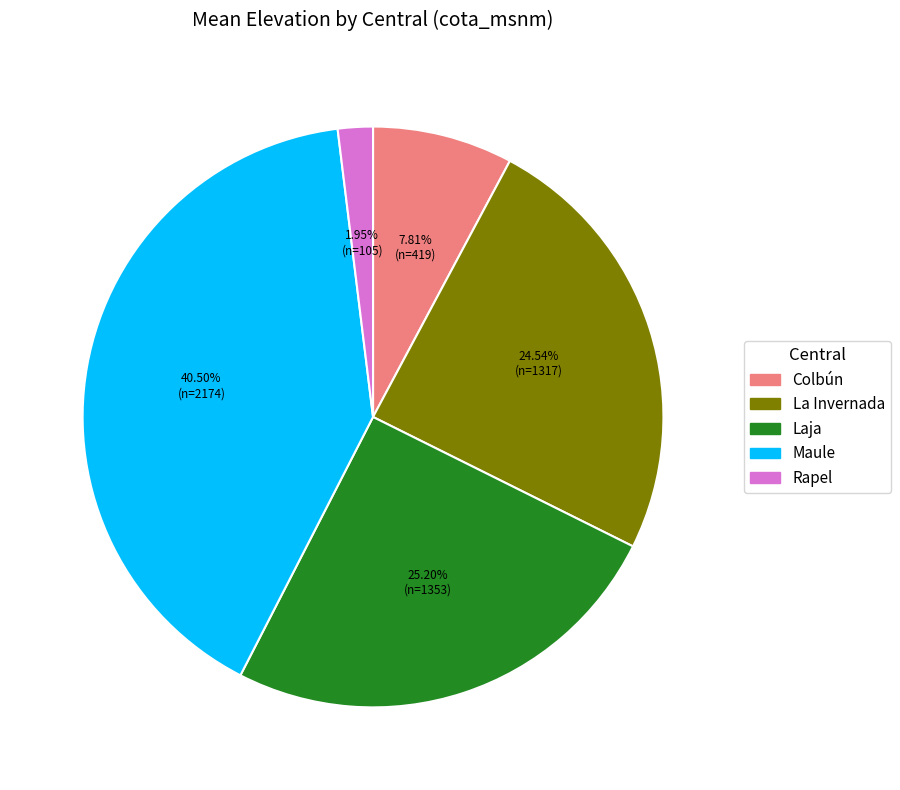

Is the sum of Colbún and Maule greater than half?

No